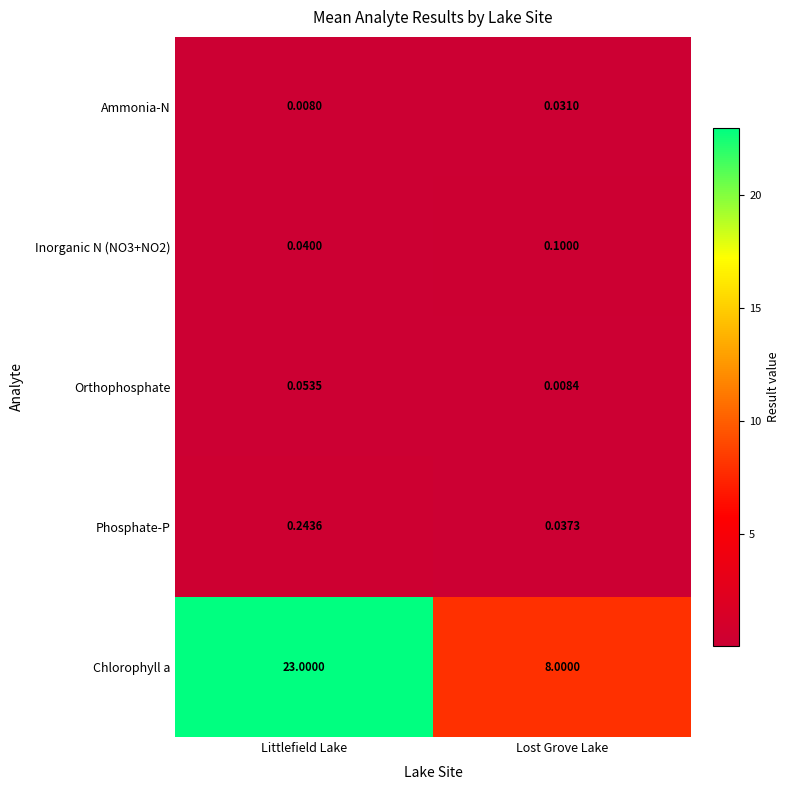

What is the maximum value shown in the chart?

23.0